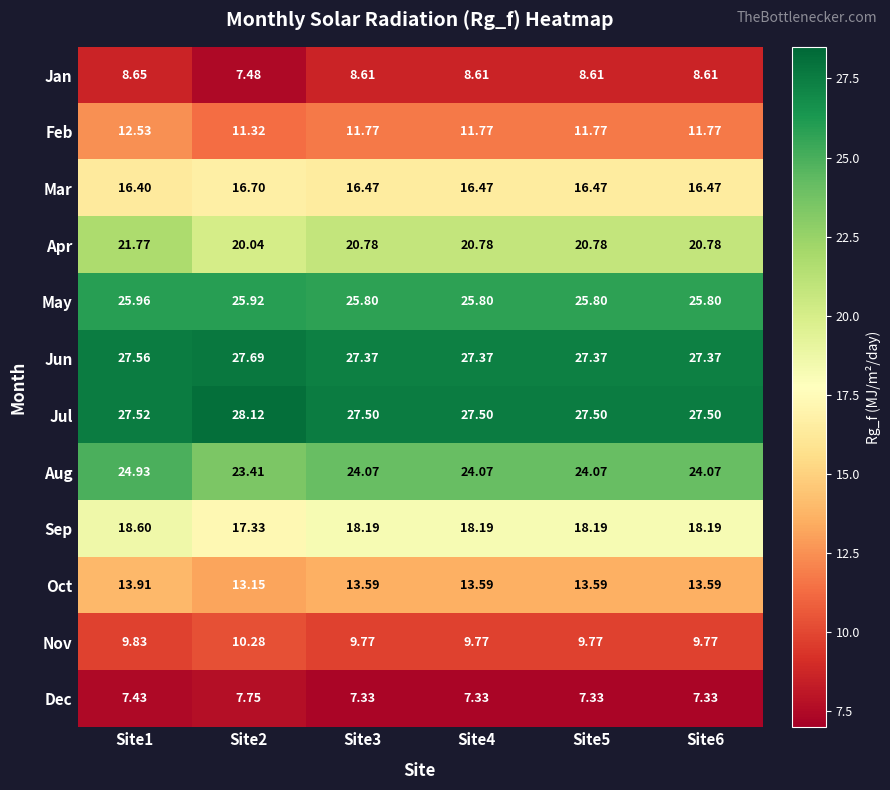

How many categories are shown in the chart?

6